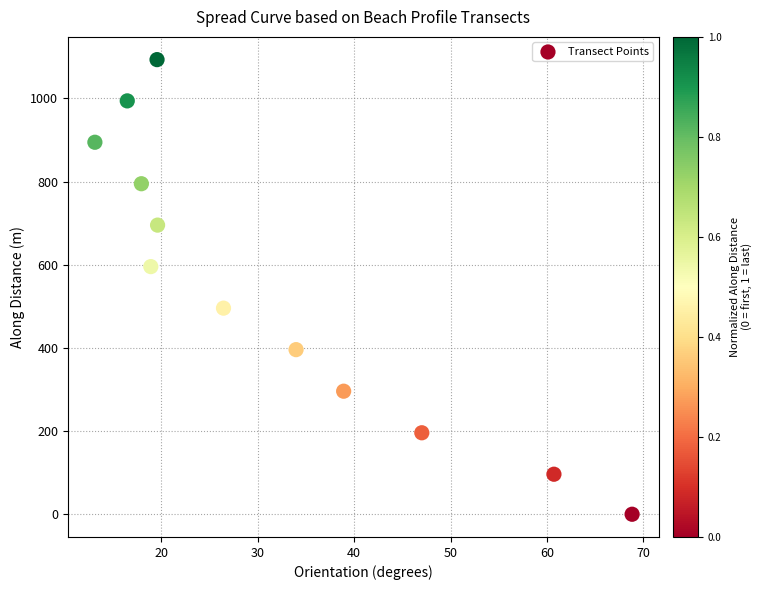

What is the average X value?

31.8